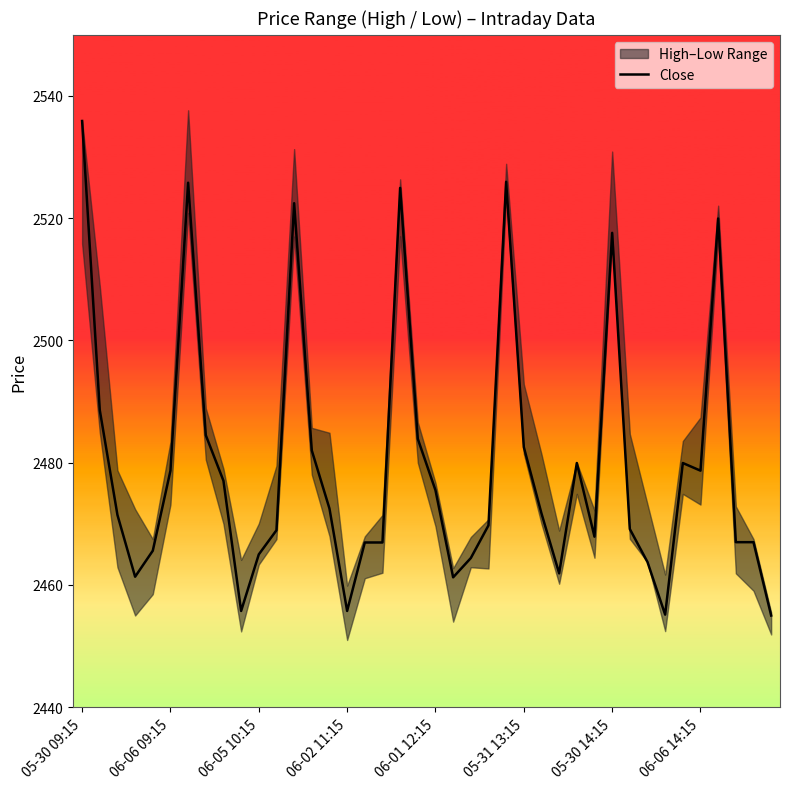

Reading left to right, what are all the values shown in this chart?

2535.9	2488.6	2471.4	2461.4	2465.6	2478.7	2525.8	2484.5	2477.1	2455.8	2465.0	2468.9	2522.4	2482.0	2472.5	2455.8	2466.9	2466.9	2524.9	2483.9	2475.5	2461.2	2464.4	2469.8	2525.9	2482.6	2471.7	2461.9	2479.9	2467.9	2517.6	2469.1	2463.8	2455.1	2479.9	2478.7	2519.9	2467.0	2467.0	2455.0